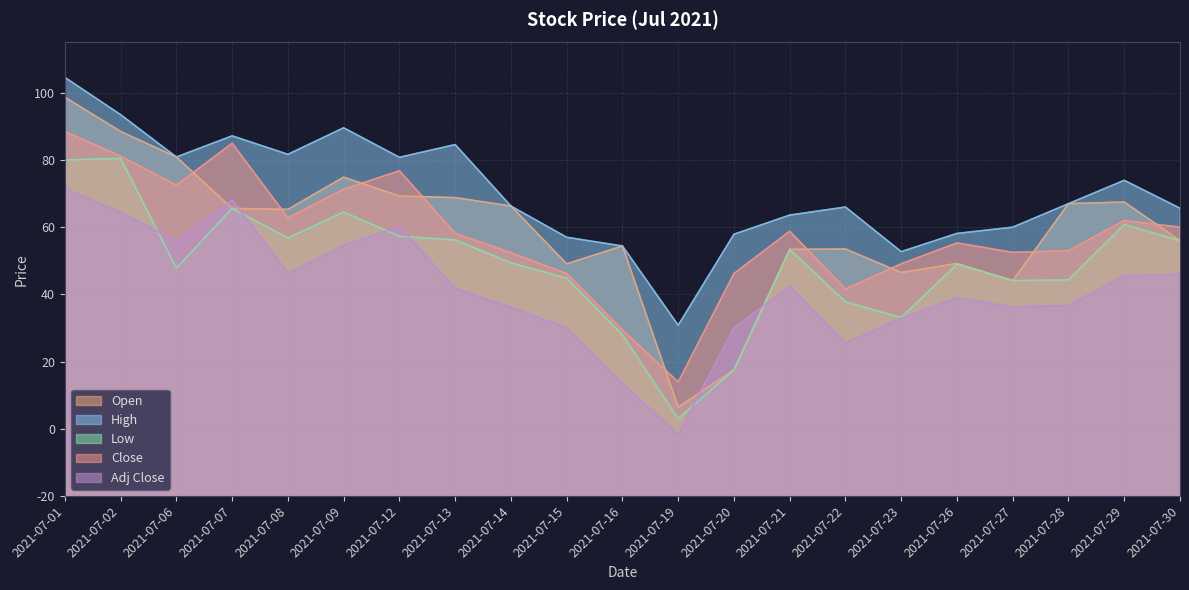

Is it true that High equals 94.1 at 2021-07-06?

True